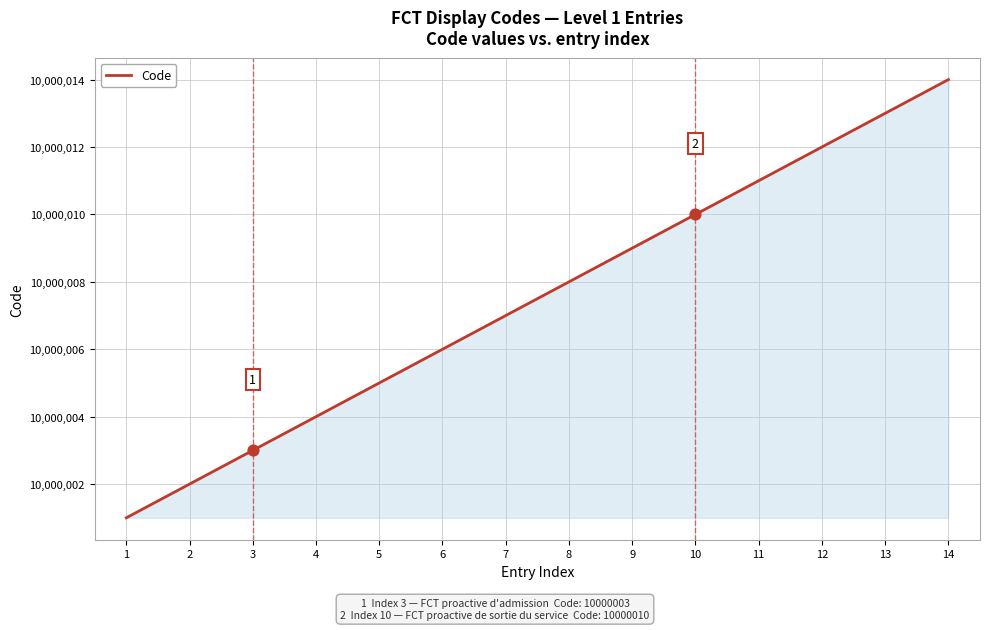

What is the change in value from 5 to 14?

+9